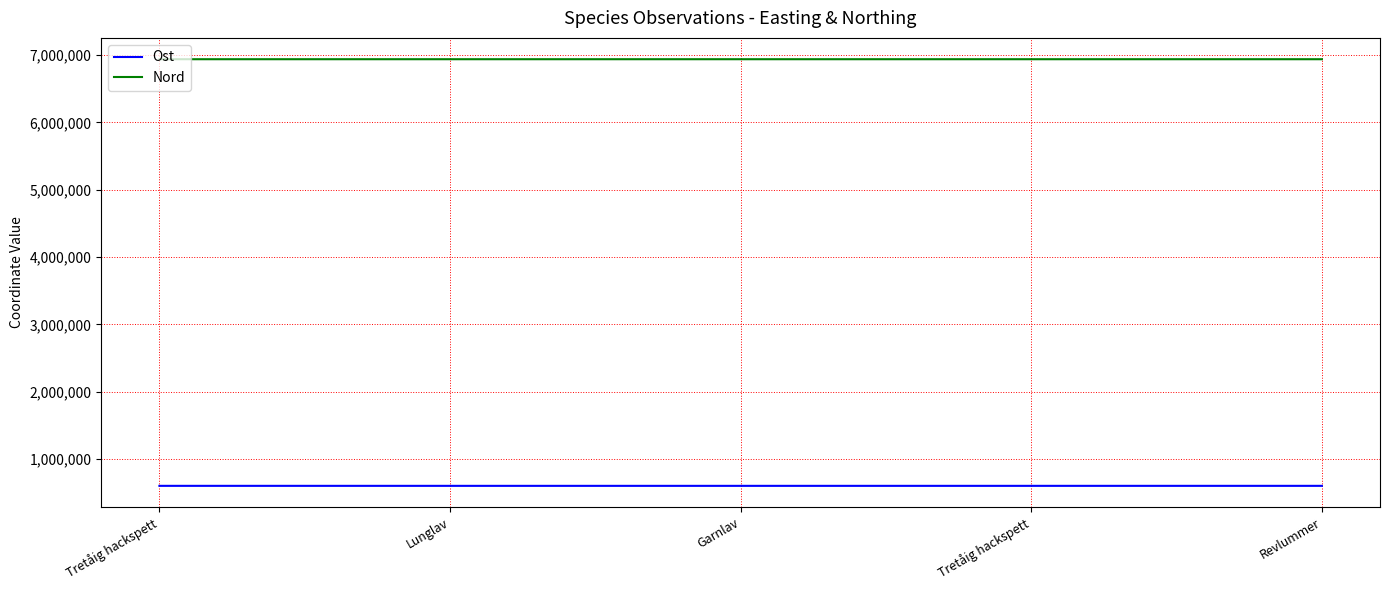

True or false: Nord and Ost intersect in this chart.

False